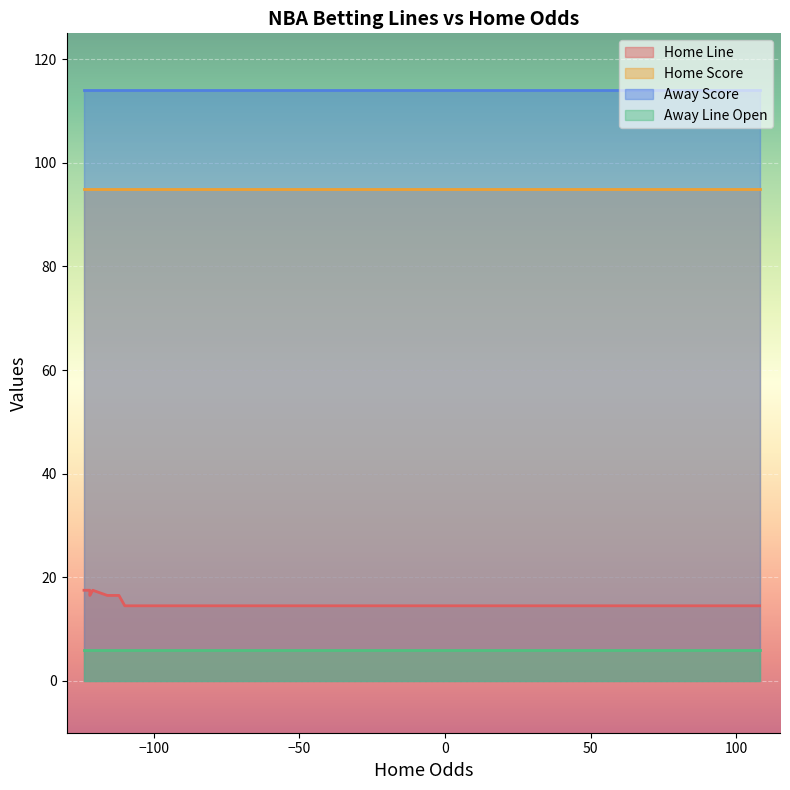

What is the value of the Home Line point at the 12th from the left?

14.5